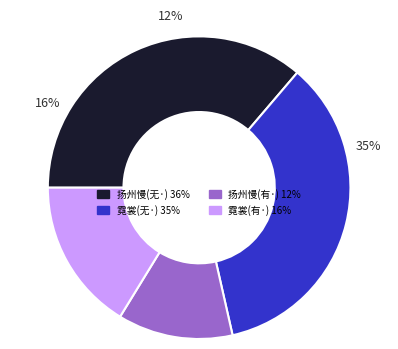

To the nearest percent, what is the difference between the largest and smallest slice percentages?

24%